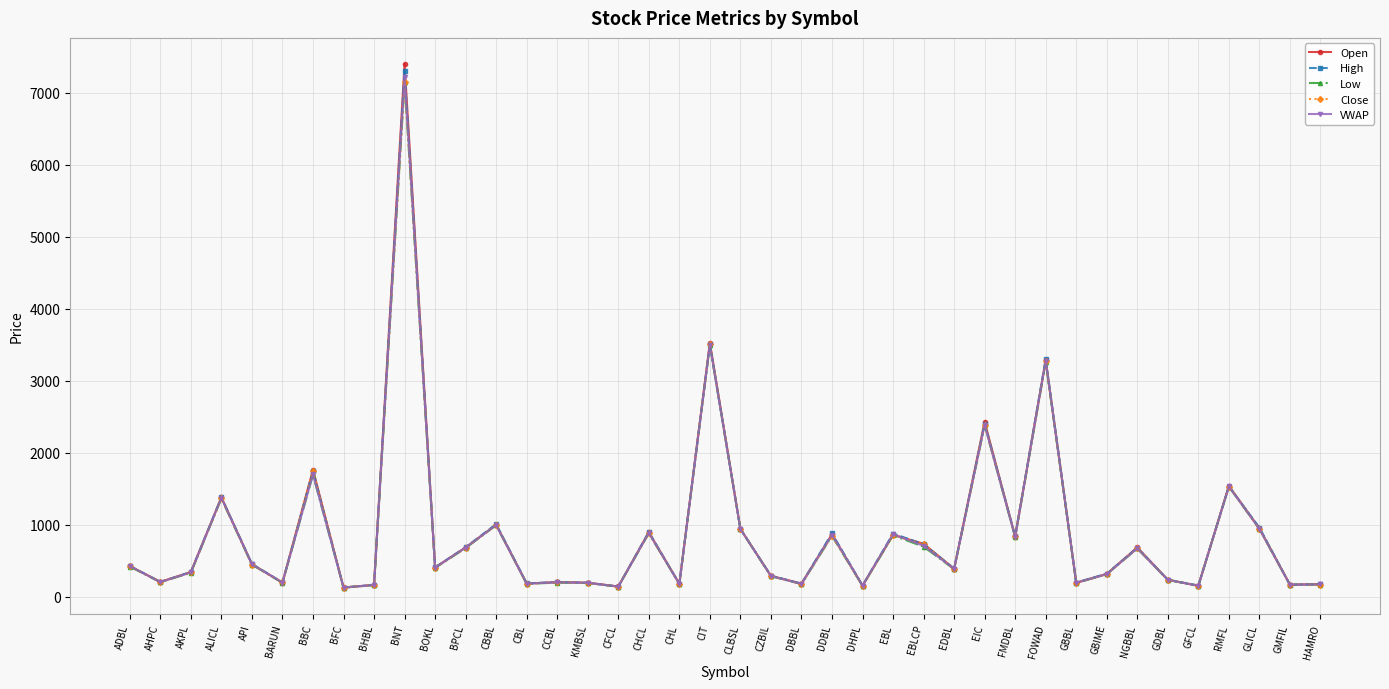

Which series has the widest spread of values?

Open